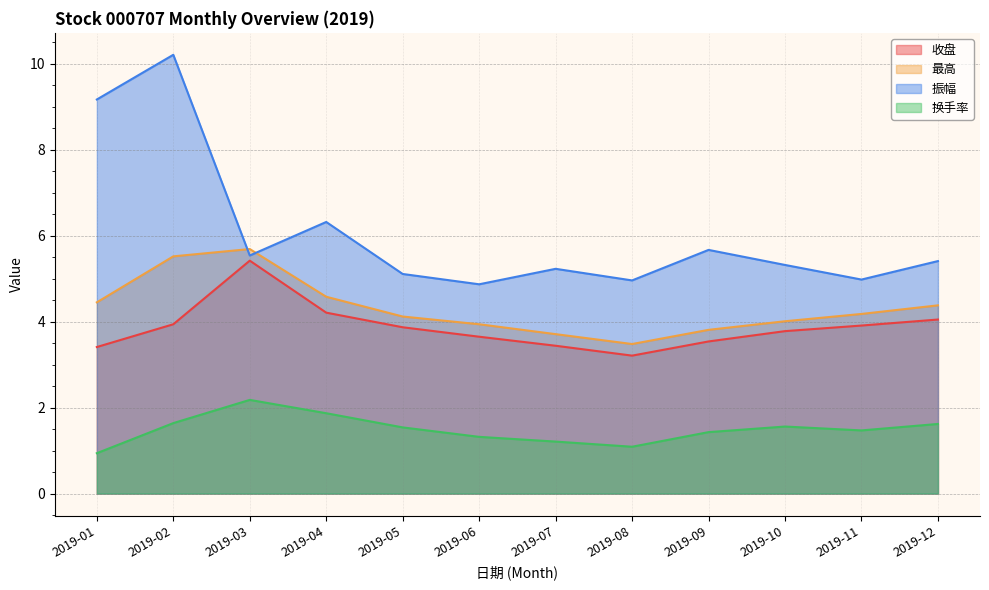

How many data points in 振幅 are less than 5?

3